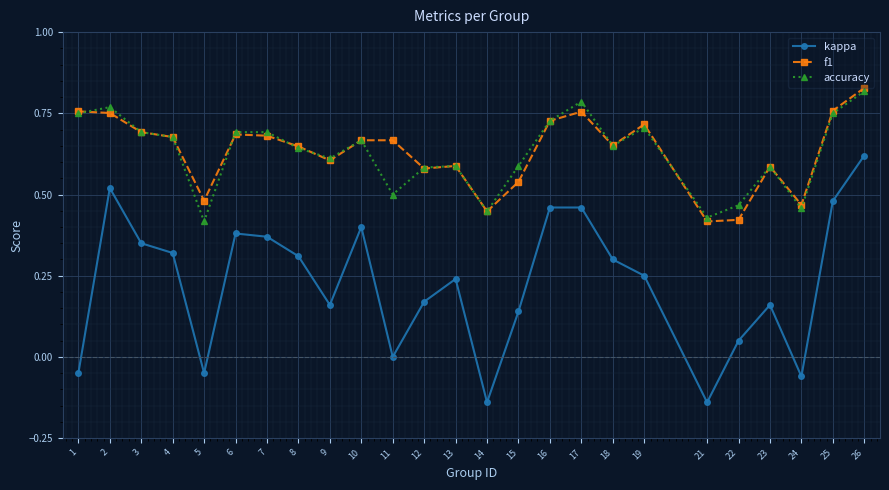

Is it true that kappa equals 0.4 at 7?

True